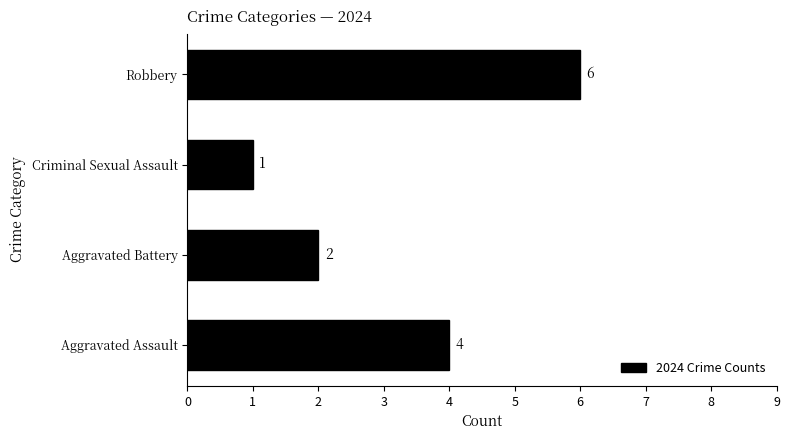

What is the ratio of the value at Aggravated Battery to the value at Robbery?

0.3